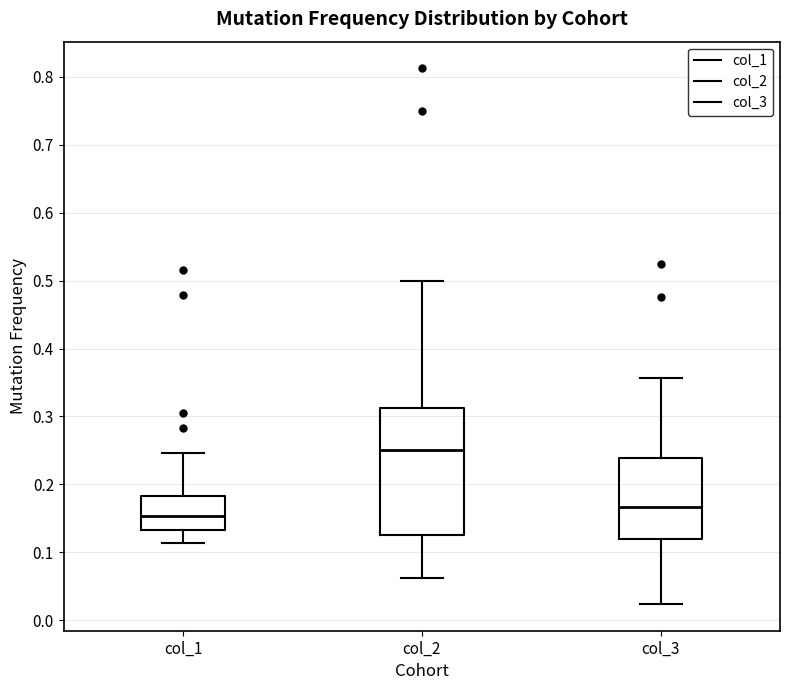

Where does the lower whisker of the box for col_2 end on the y-axis? The values are not printed on the chart, so give them approximately, as read against the axis.

0.06